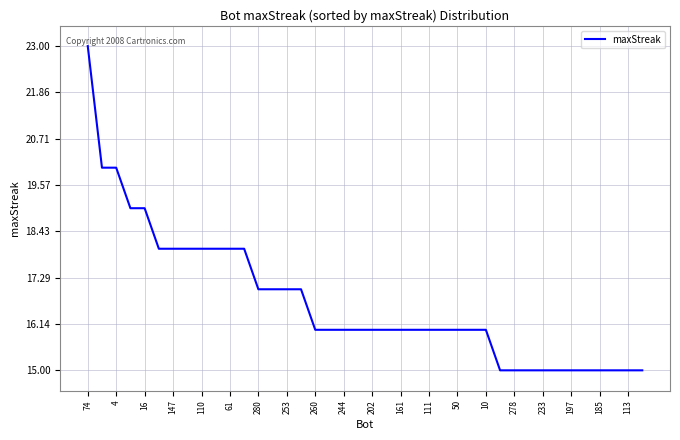

What is the minimum value shown in the chart?

15